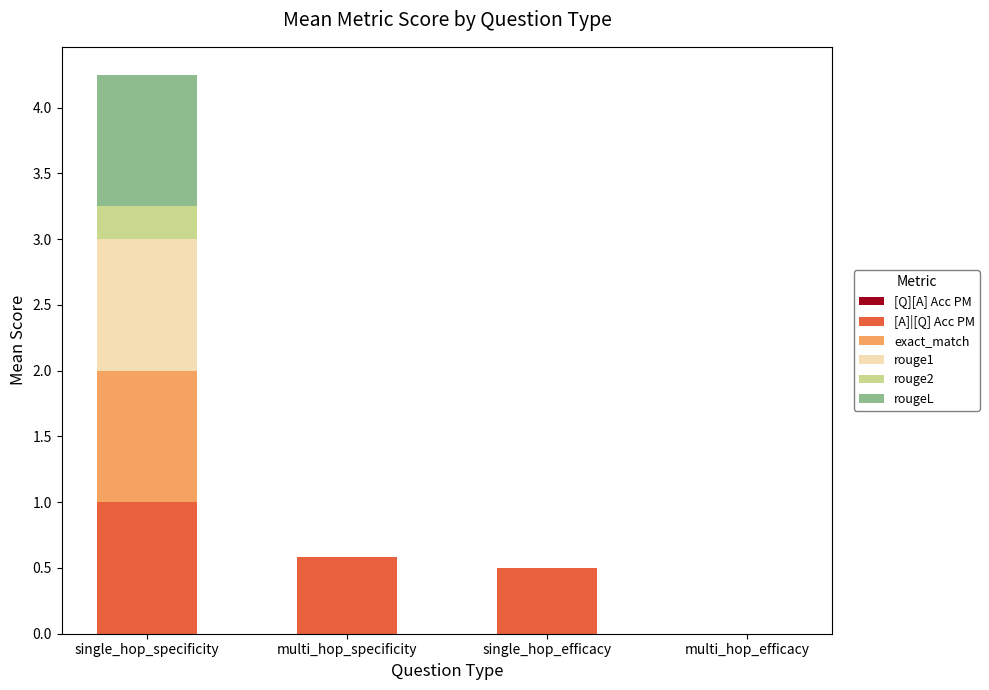

How many distinct data groups are displayed?

5